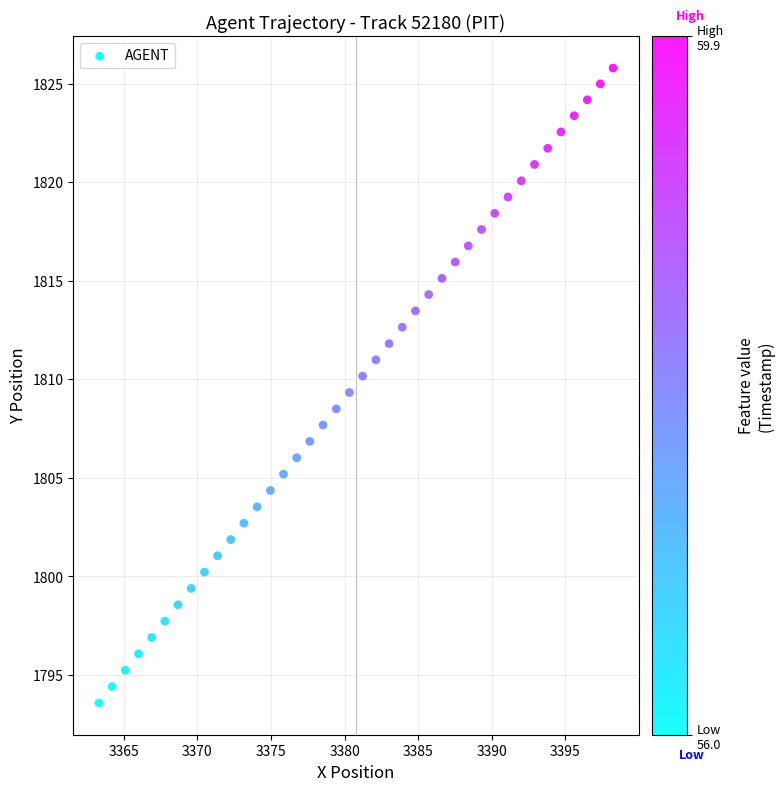

What is the range of Y values (max minus min)?

32.2